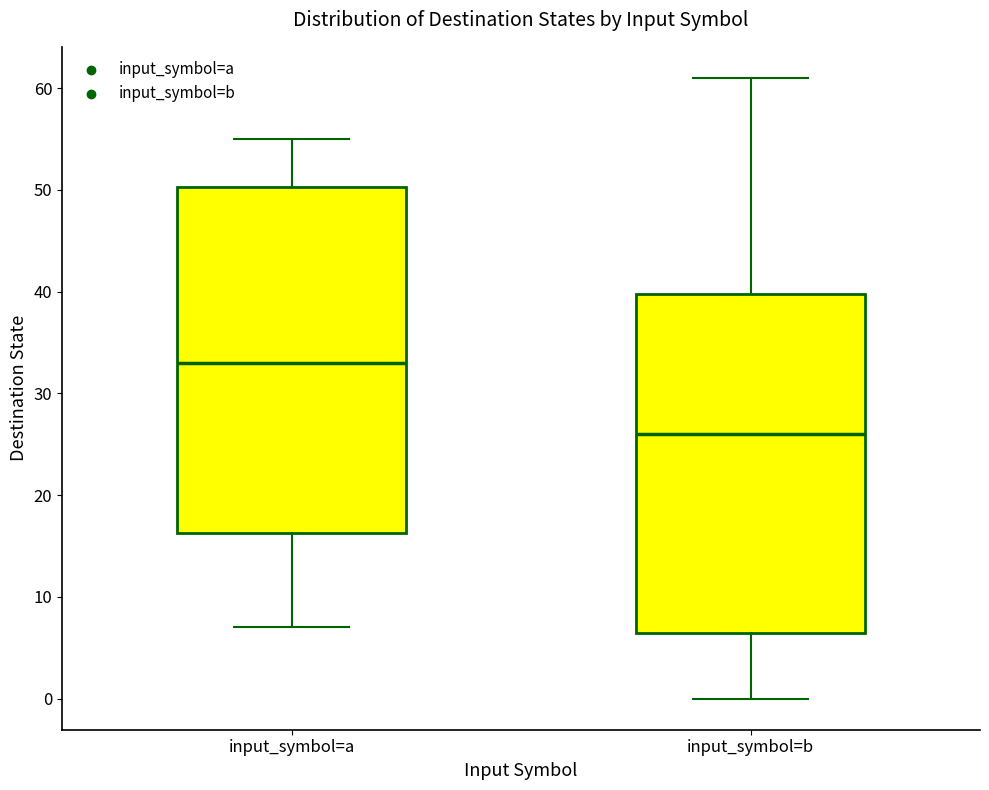

Reading left to right, read every box against the y-axis: the position of its median line, the range the box covers, and the ends of its whiskers. The values are not printed on the chart, so give them approximately, as read against the axis.

input_symbol=a: median 33, box 16 to 50, whiskers 7 to 55
input_symbol=b: median 26, box 7 to 40, whiskers 0 to 61